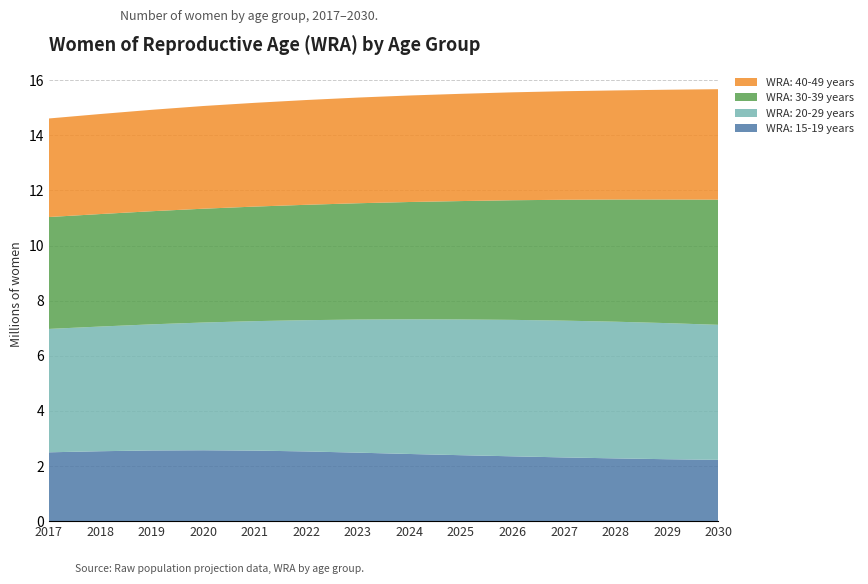

Reading left to right, list all the values displayed in this chart.

WRA: 15-19 years: 2496543	2536000	2564000	2571000	2559000	2528000	2484000	2436000	2392000	2351000	2311000	2276000	2246000	2223000
WRA: 20-29 years: 4477622	4525000	4577000	4636000	4698000	4764000	4830000	4886000	4925000	4952000	4964000	4960000	4939000	4900000
WRA: 30-39 years: 4060888	4082000	4105000	4130000	4157000	4187000	4221000	4258000	4297000	4341000	4386000	4433000	4485000	4542000
WRA: 40-49 years: 3576200	3630000	3680000	3727000	3765000	3802000	3835000	3865000	3892000	3916000	3939000	3960000	3984000	4009000